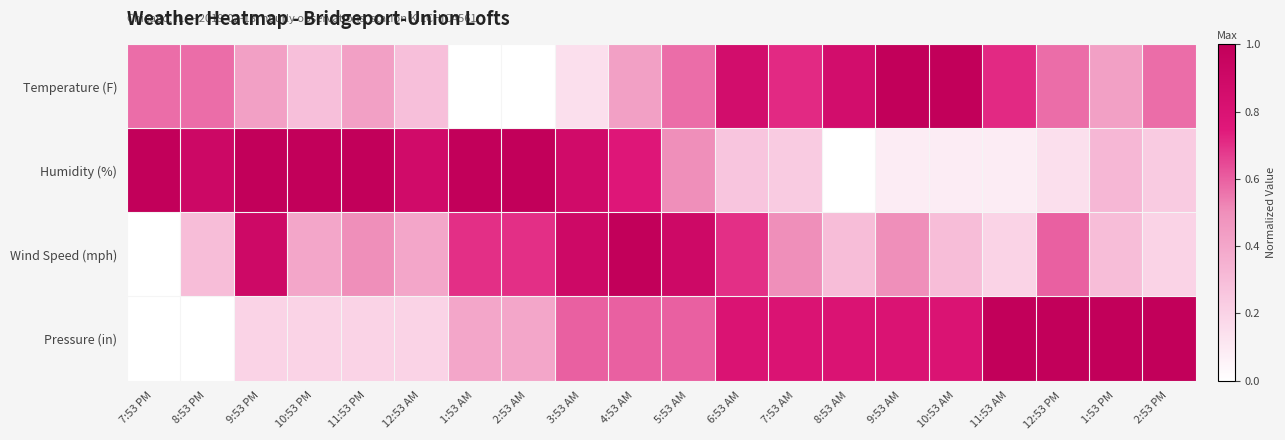

What is the total value across all series at 3:53 AM?

2.5